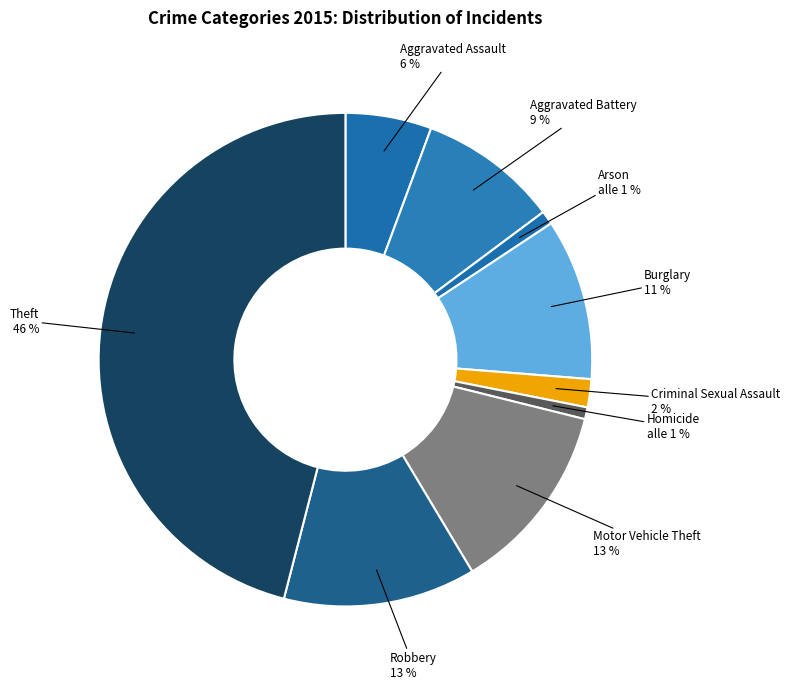

Does Theft represent more than half of the total?

No